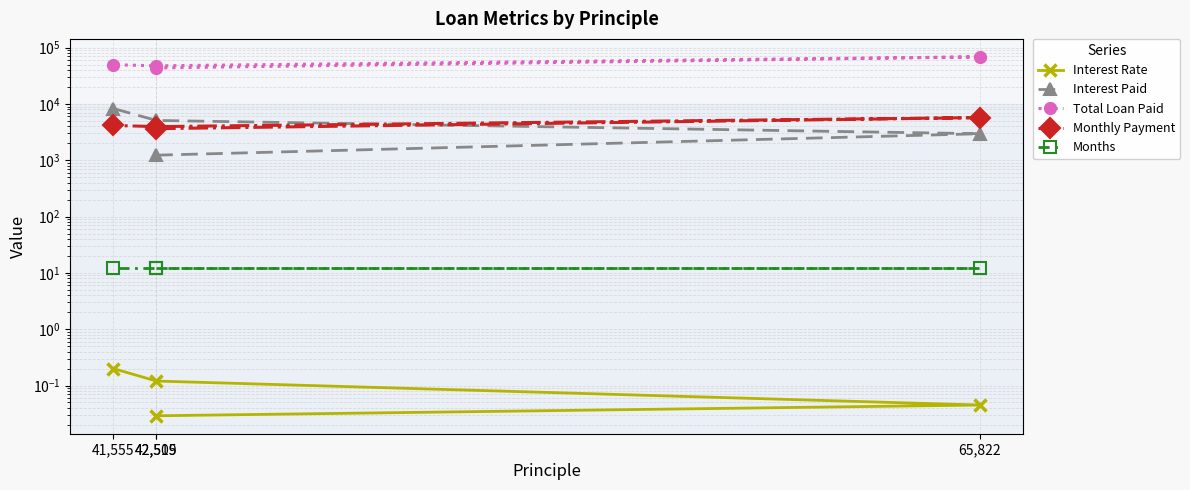

At which category does the chart reach its minimum across all series?

42,509